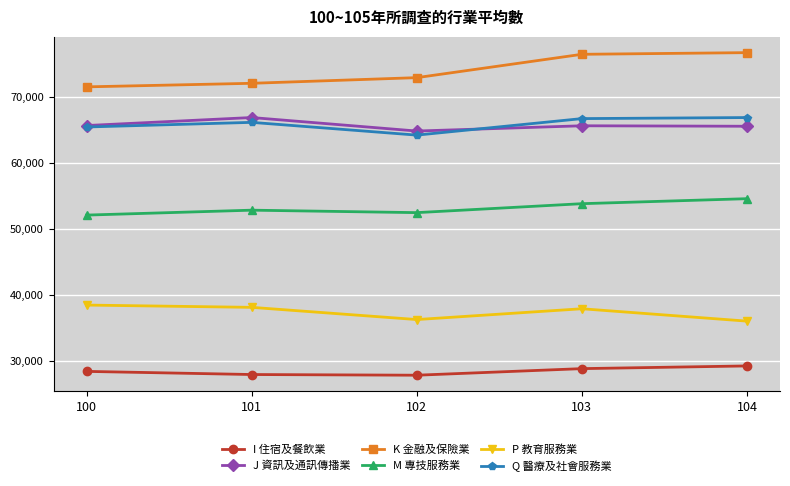

True or false: J 資訊及通訊傳播業 has a value of 66840 at 101.

True